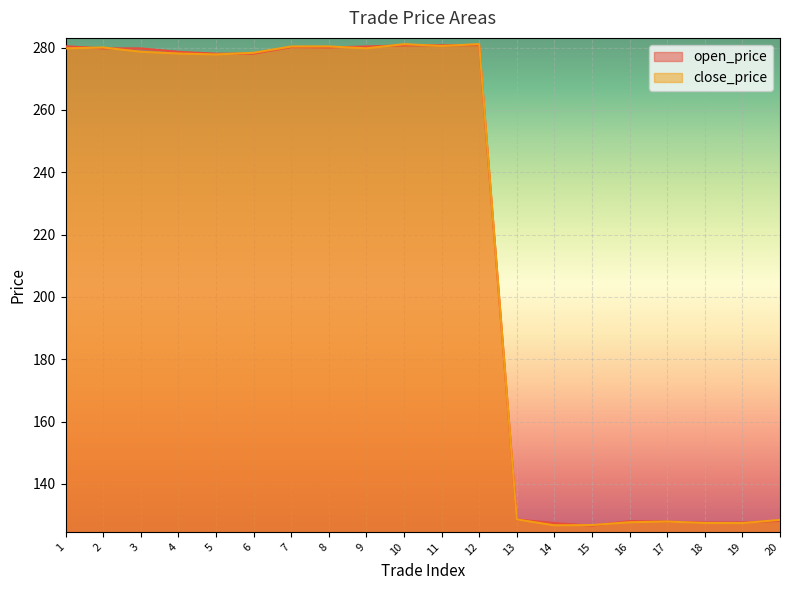

Reading left to right, what are all the values shown in this chart?

open_price: 1=280.4	2=279.8	3=279.7	4=278.7	5=278.1	6=278.1	7=280.1	8=280.1	9=280.4	10=280.7	11=280.8	12=280.8	13=128.6	14=127.4	15=126.6	16=128.1	17=127.9	18=127.6	19=127.6	20=128.1
close_price: 1=279.8	2=280.0	3=278.7	4=278.1	5=277.8	6=278.3	7=280.4	8=280.4	9=279.8	10=281.1	11=280.5	12=281.1	13=128.6	14=126.7	15=126.8	16=127.7	17=127.9	18=127.5	19=127.4	20=128.4